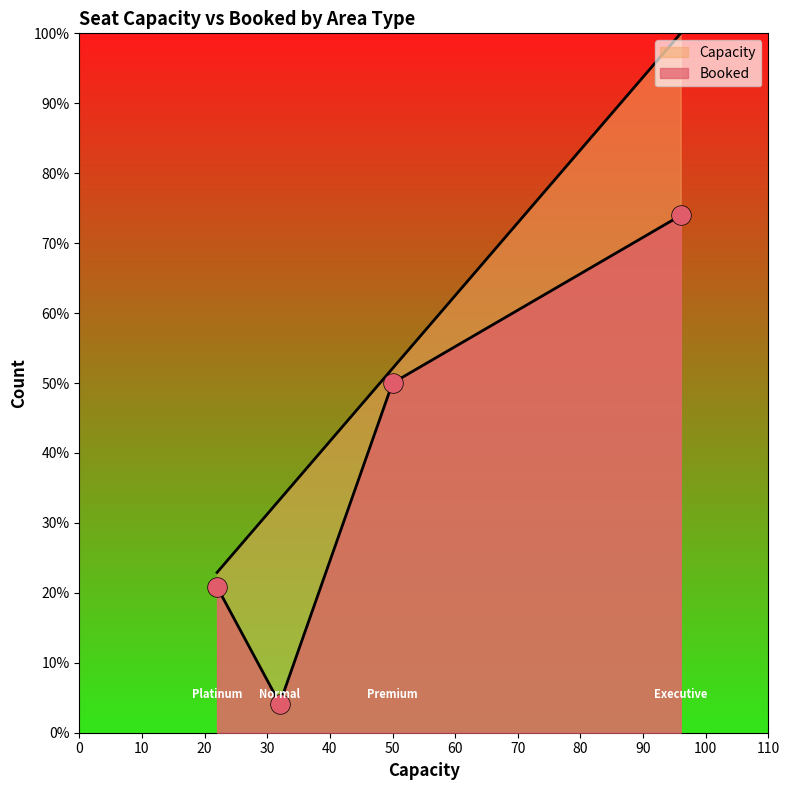

What are all the series names shown in the legend?

Booked, Capacity